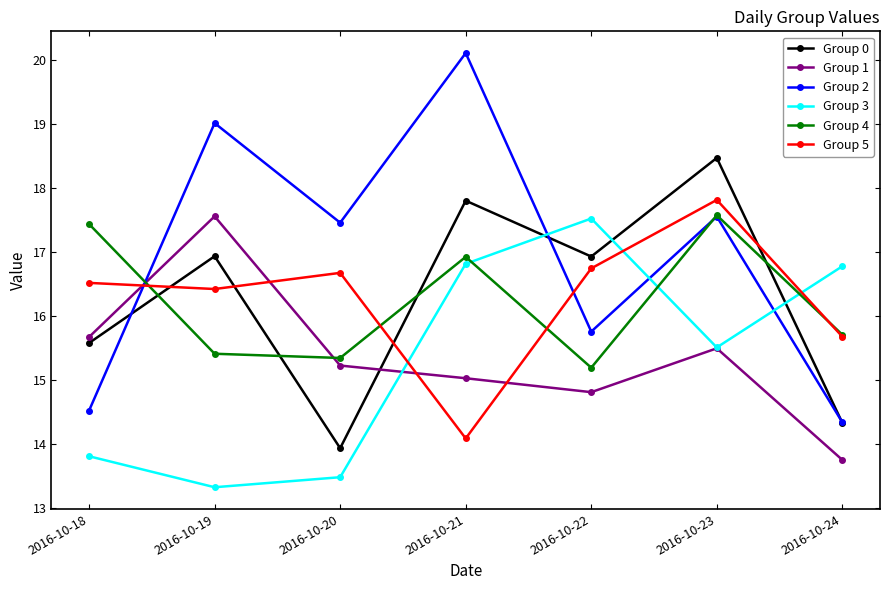

Which series changed the most between 2016-10-18 and 2016-10-22?

Group 3